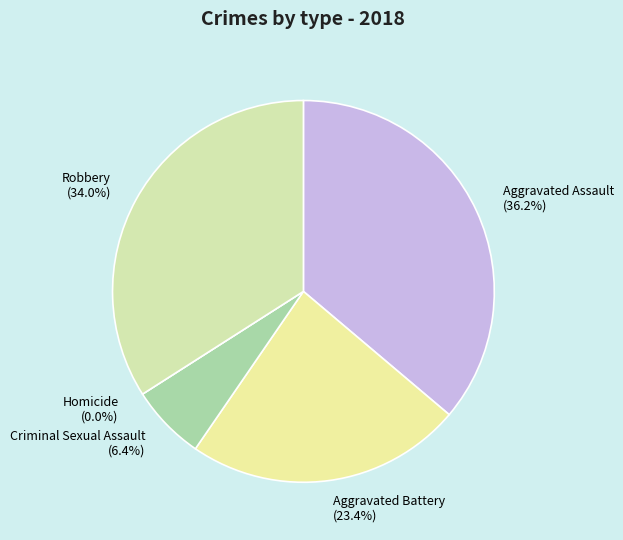

To the nearest percent, what is the combined percentage of Criminal Sexual Assault and Robbery?

40%